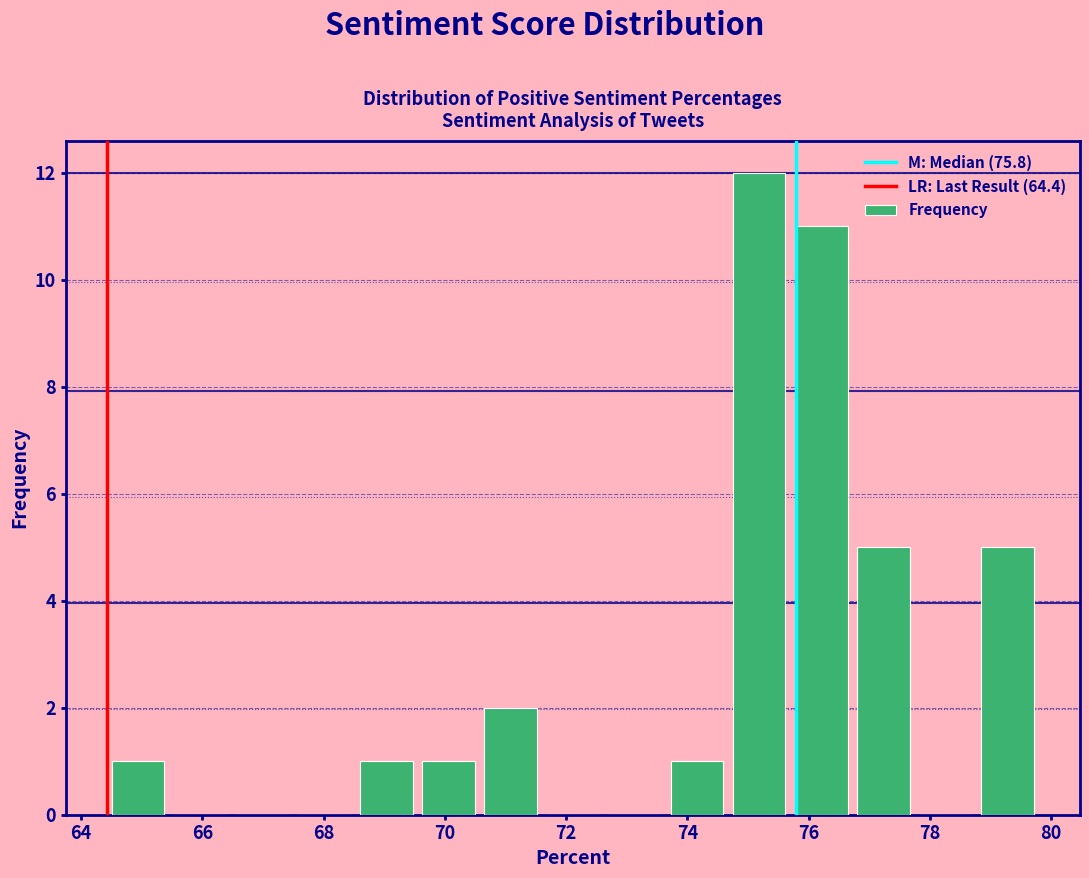

Which range on the x-axis has the tallest bar?

74.6 to 75.6